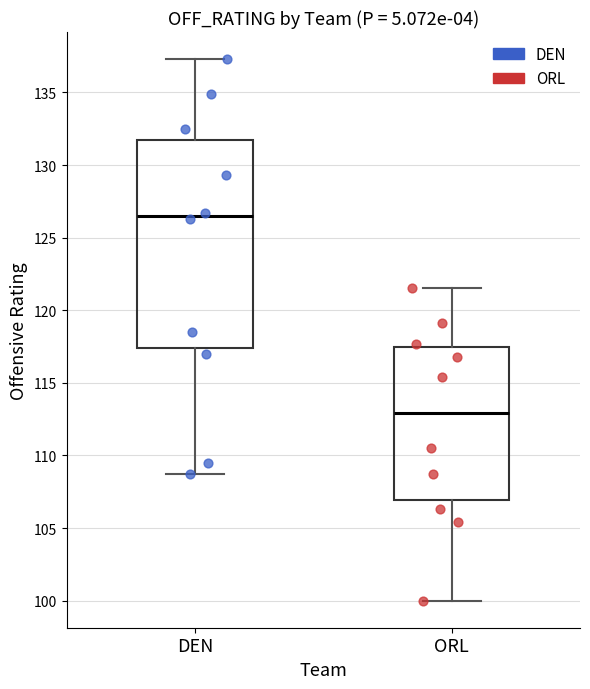

Where does the upper whisker of the box for ORL end on the y-axis? The values are not printed on the chart, so give them approximately, as read against the axis.

121.5